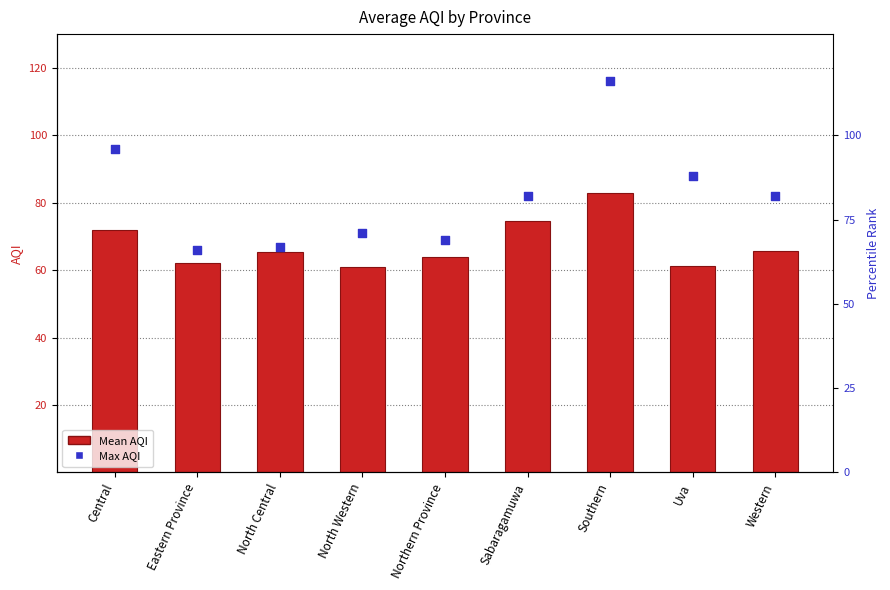

At how many categories does at least one series exceed 82?

3